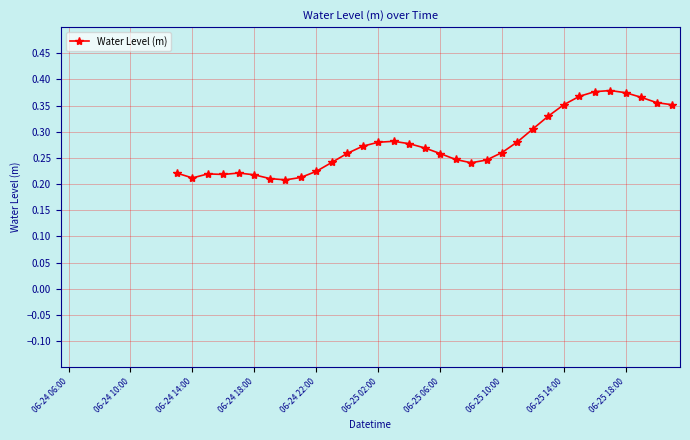

How many values are above zero?

33